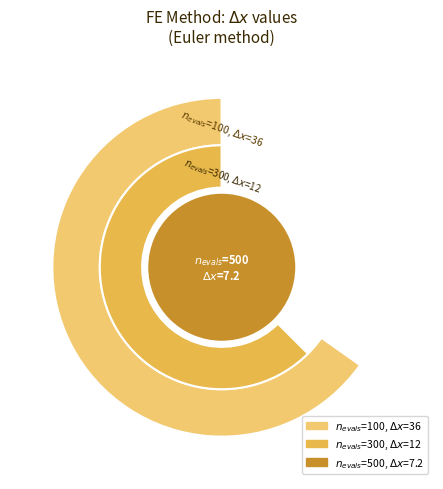

True or false: 700 accounts for 1% of the total.

False